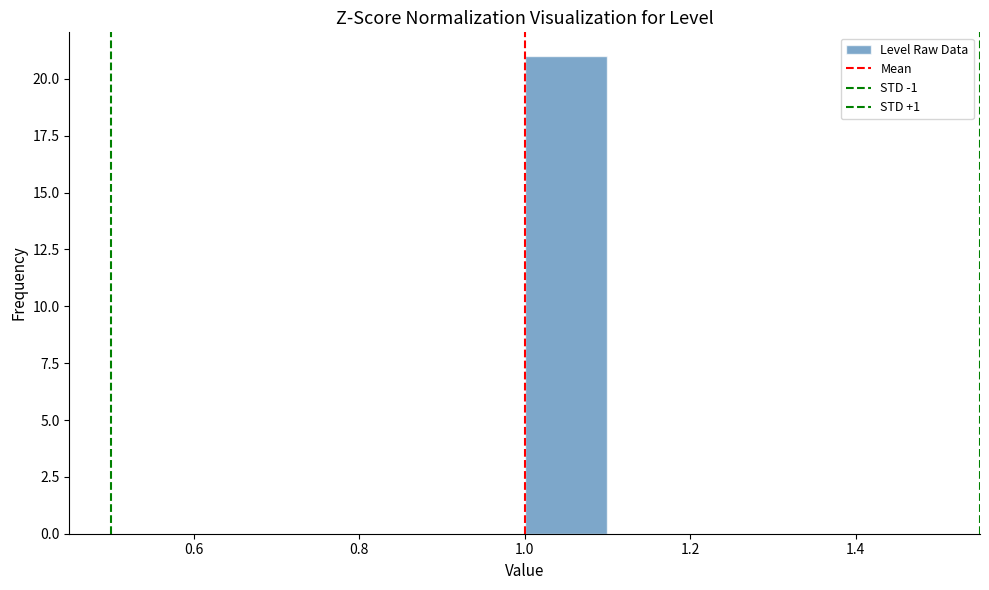

Over which range of the x-axis is the bar tallest?

1.0 to 1.1